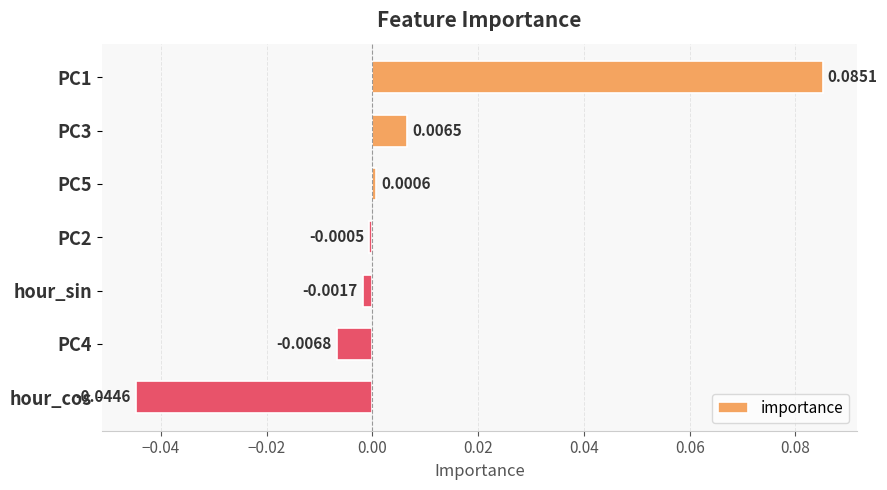

List the labels in order of value, largest first.

PC1, PC3, PC5, PC2, hour_sin, PC4, hour_cos